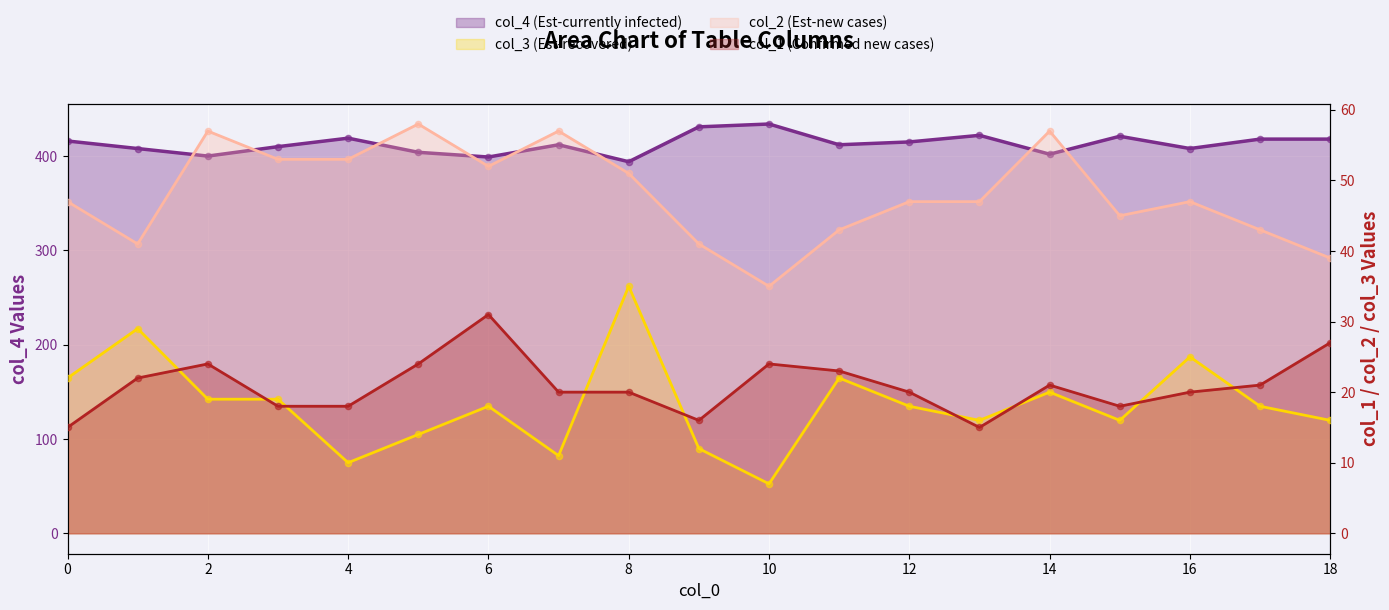

What are all the series names shown in the legend?

col_4, col_3, col_2, col_1